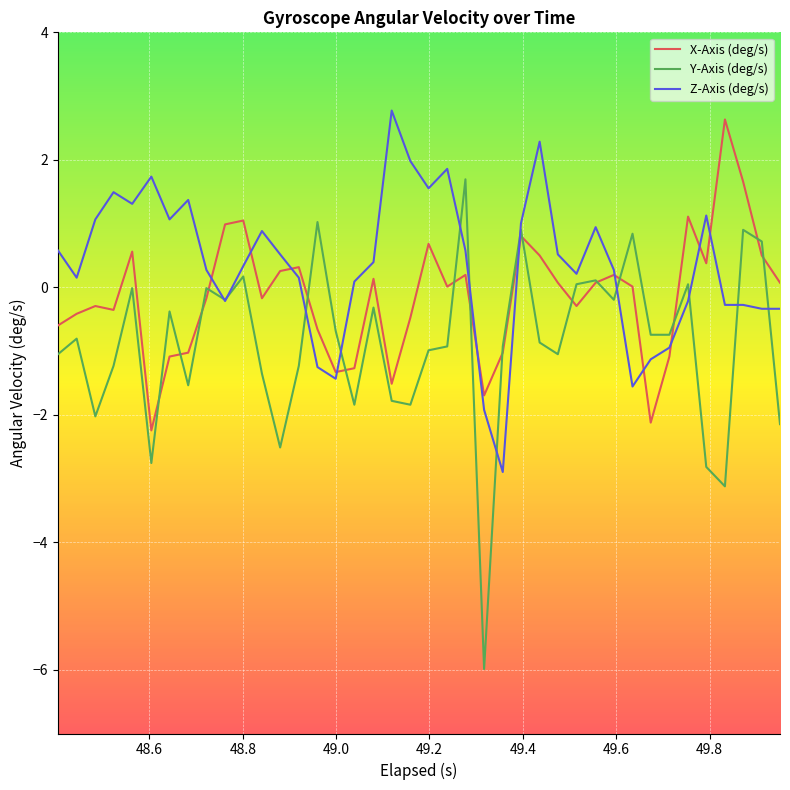

What is the greatest value displayed?

2.8